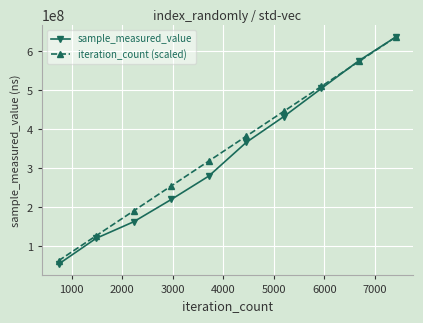

True or false: sample_measured_value has more than 1 points higher than both neighbors.

False